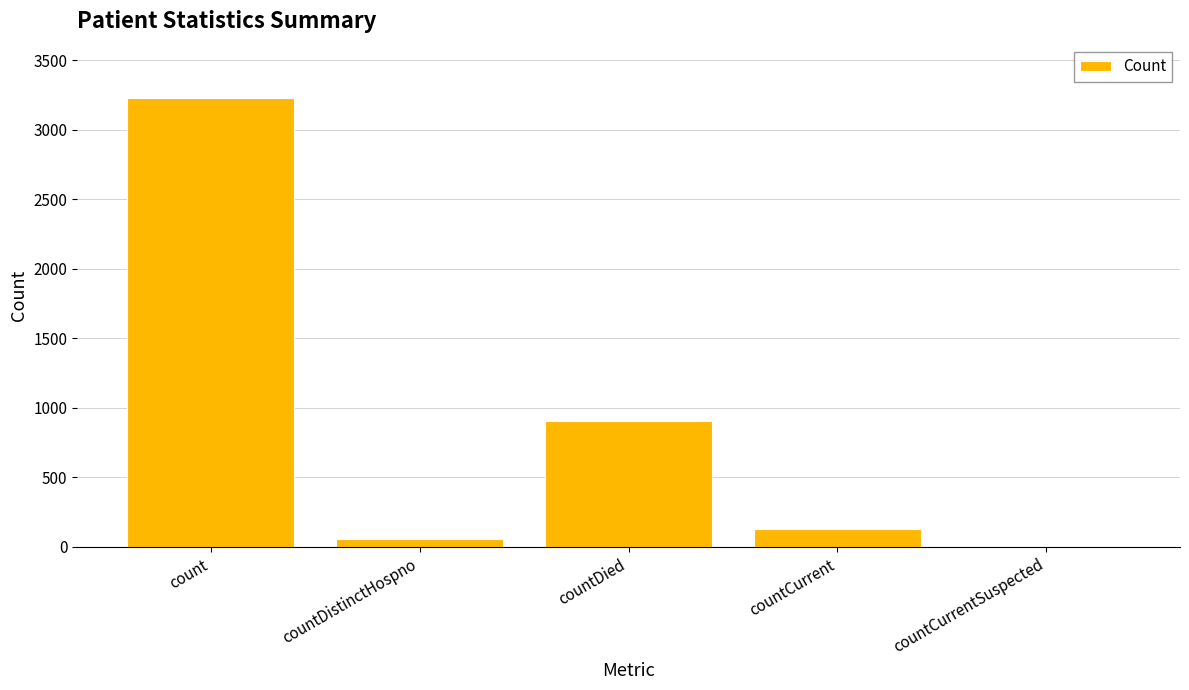

How many data points does each series have?

5